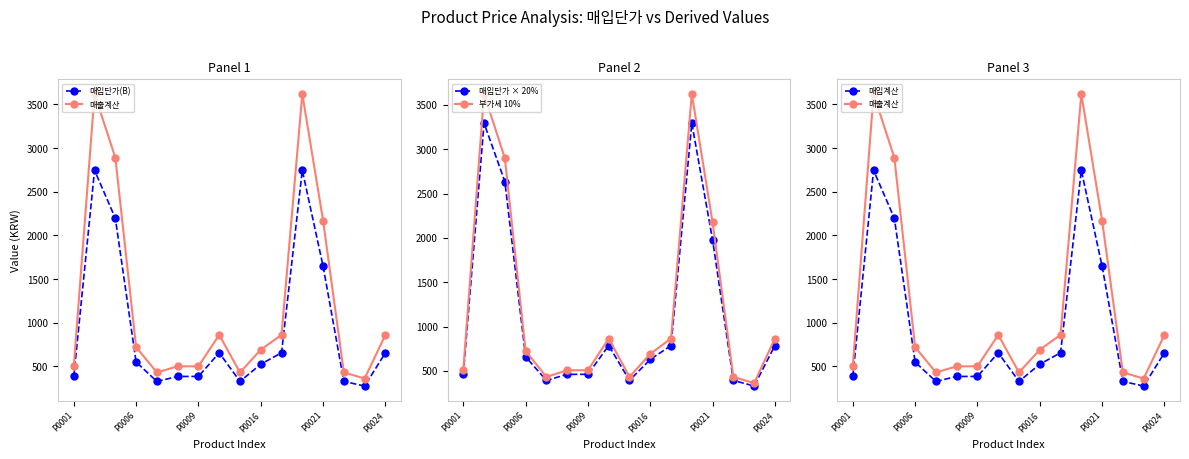

True or false: 매입단가(B) and 부가세 10% intersect in this chart.

False